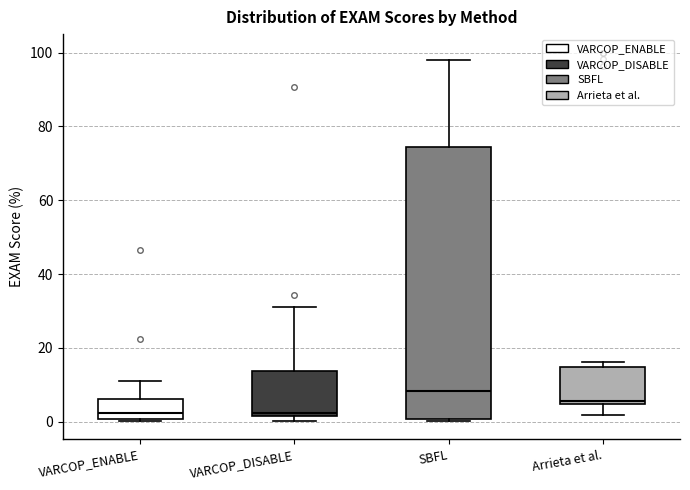

Which box is the tallest, from its lower edge to its upper edge?

SBFL